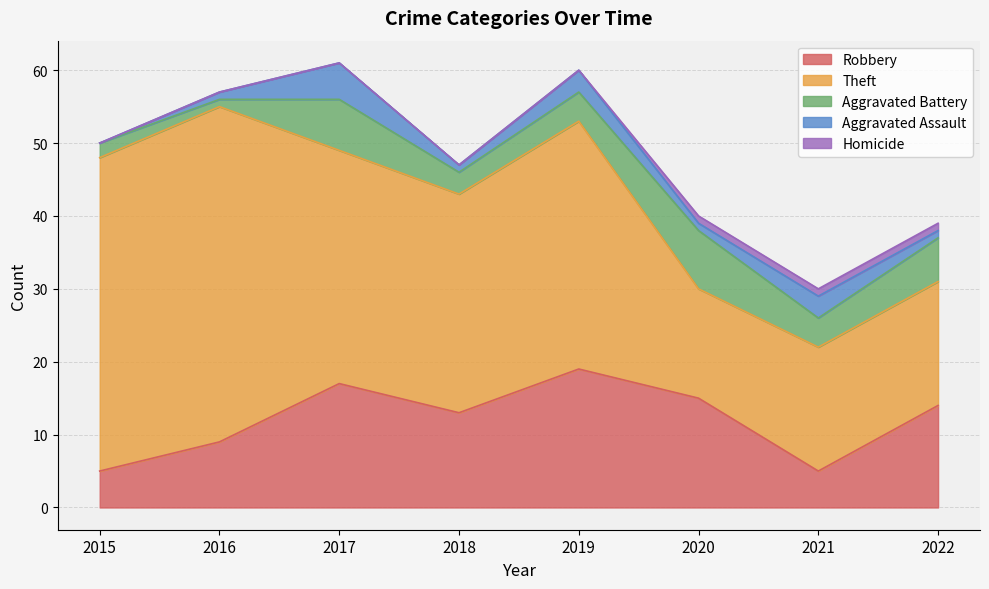

True or false: Aggravated Battery has a value of 2 at 2018.

False